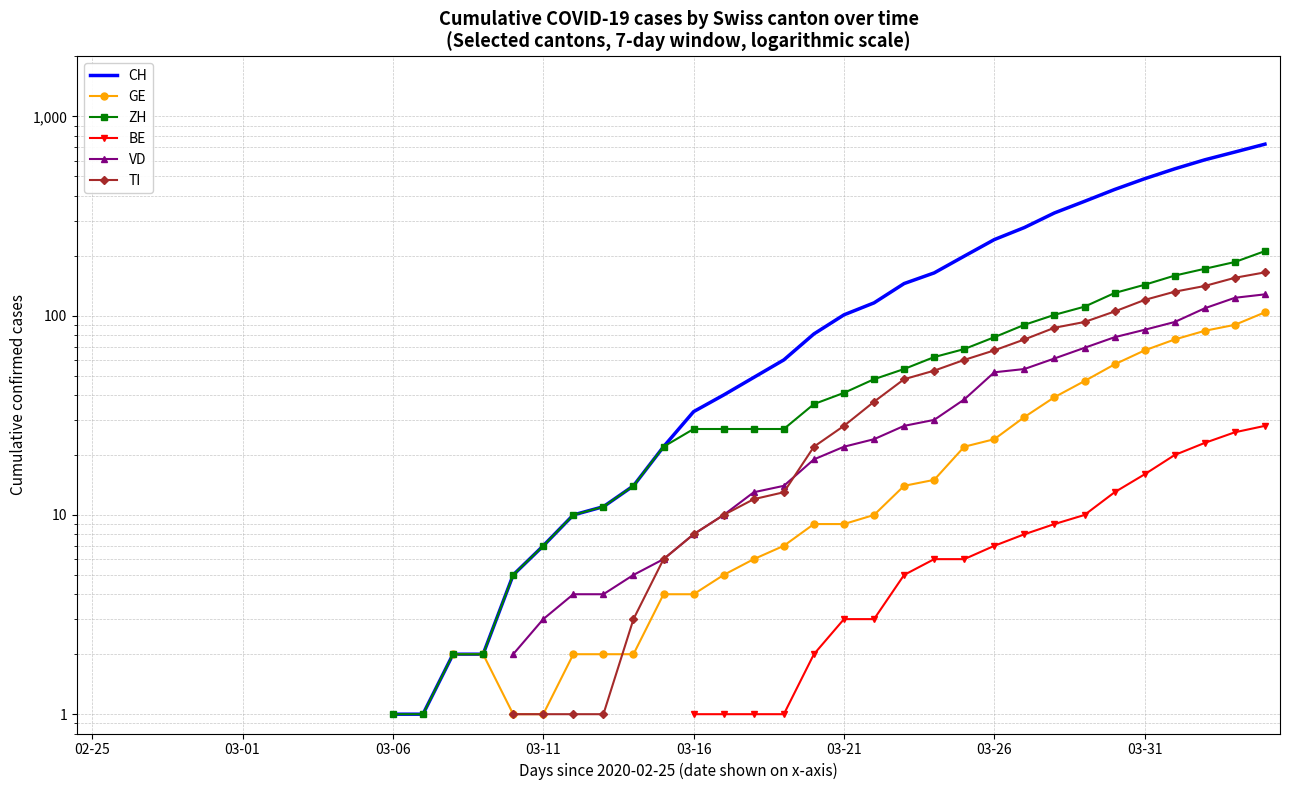

Which has a higher value, 9 or 38?

38